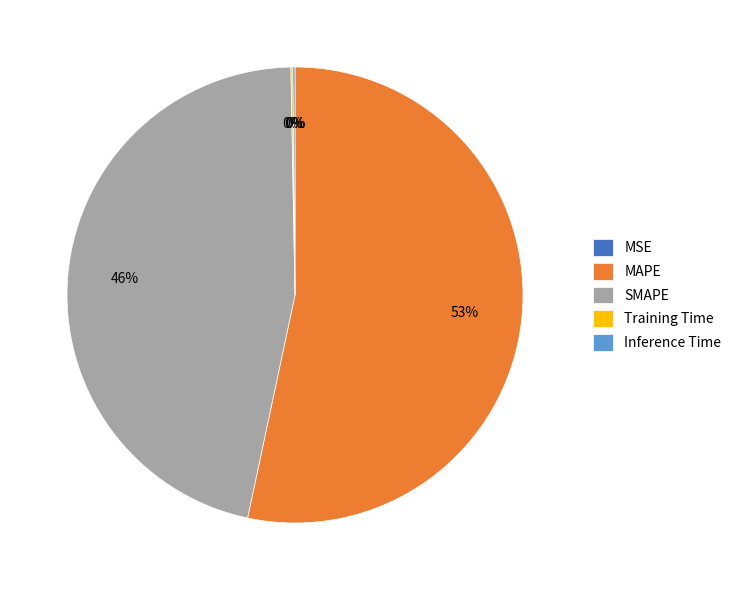

What is the majority slice?

MAPE